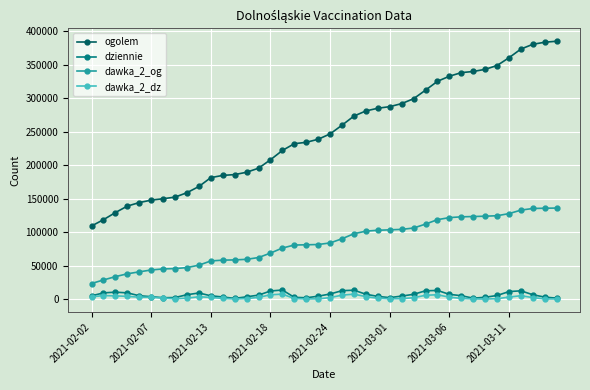

True or false: dawka_2_og and dawka_2_dz intersect in this chart.

False